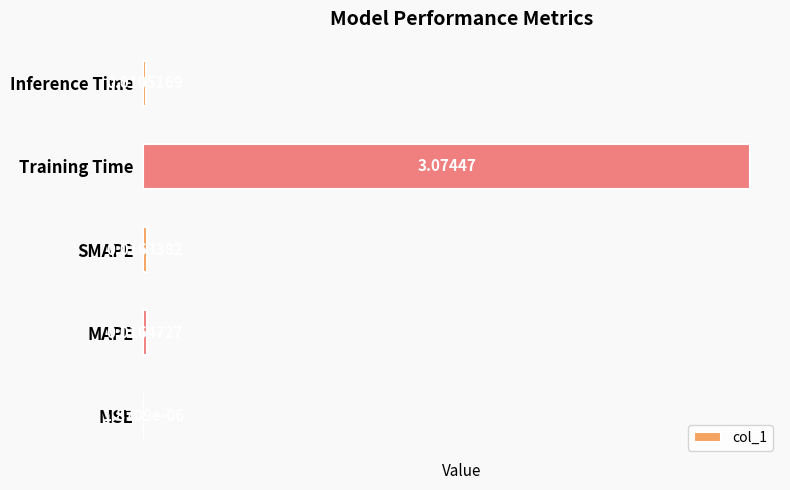

How many series are shown in this chart?

1